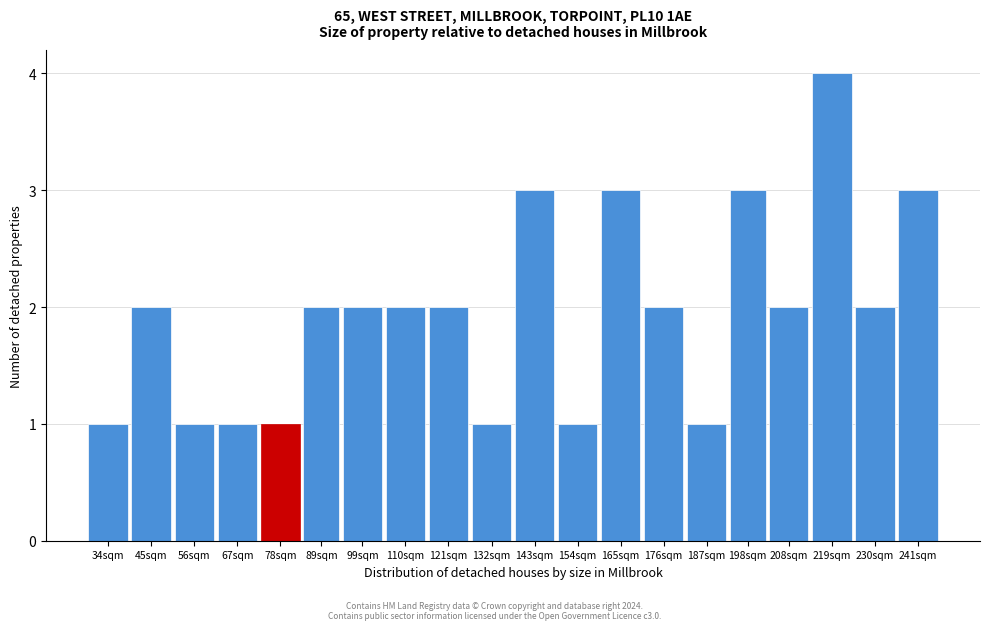

Reading right to left, extract all data points from this chart.

241sqm=3	230sqm=2	219sqm=4	208sqm=2	198sqm=3	187sqm=1	176sqm=2	165sqm=3	154sqm=1	143sqm=3	132sqm=1	121sqm=2	110sqm=2	99sqm=2	89sqm=2	78sqm=1	67sqm=1	56sqm=1	45sqm=2	34sqm=1